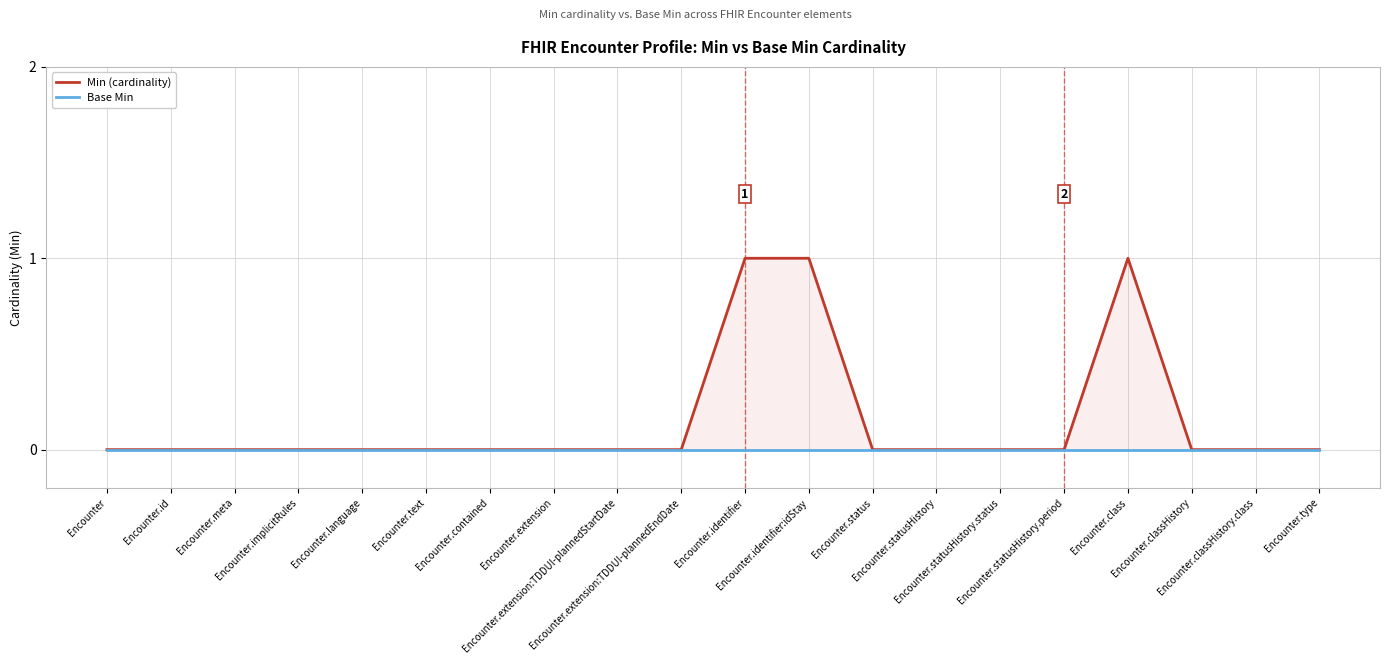

What are all the series names shown in the legend?

Min (cardinality), Base Min